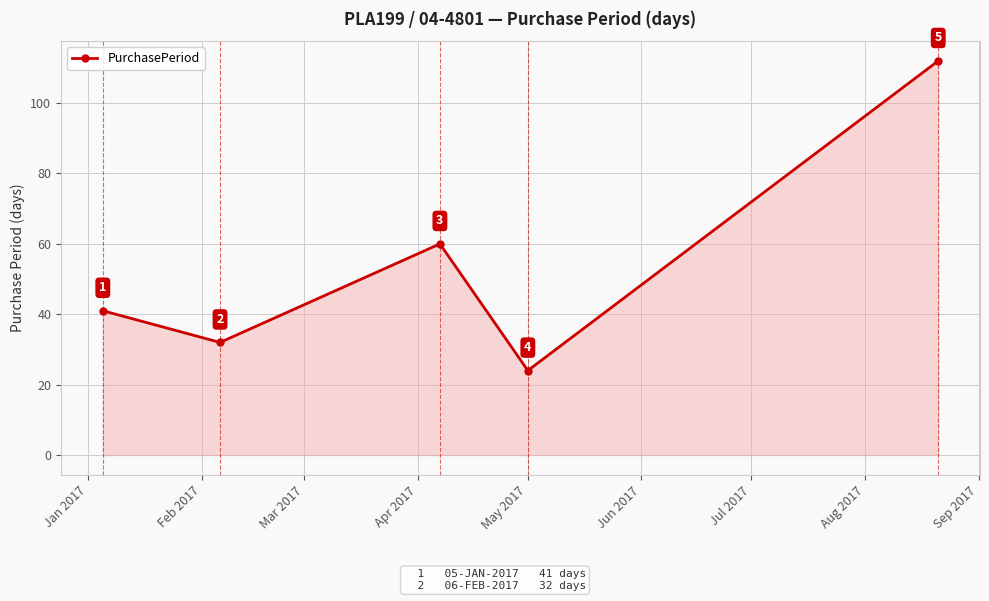

How many points are lower than both their immediate neighbors (excluding endpoints)?

2